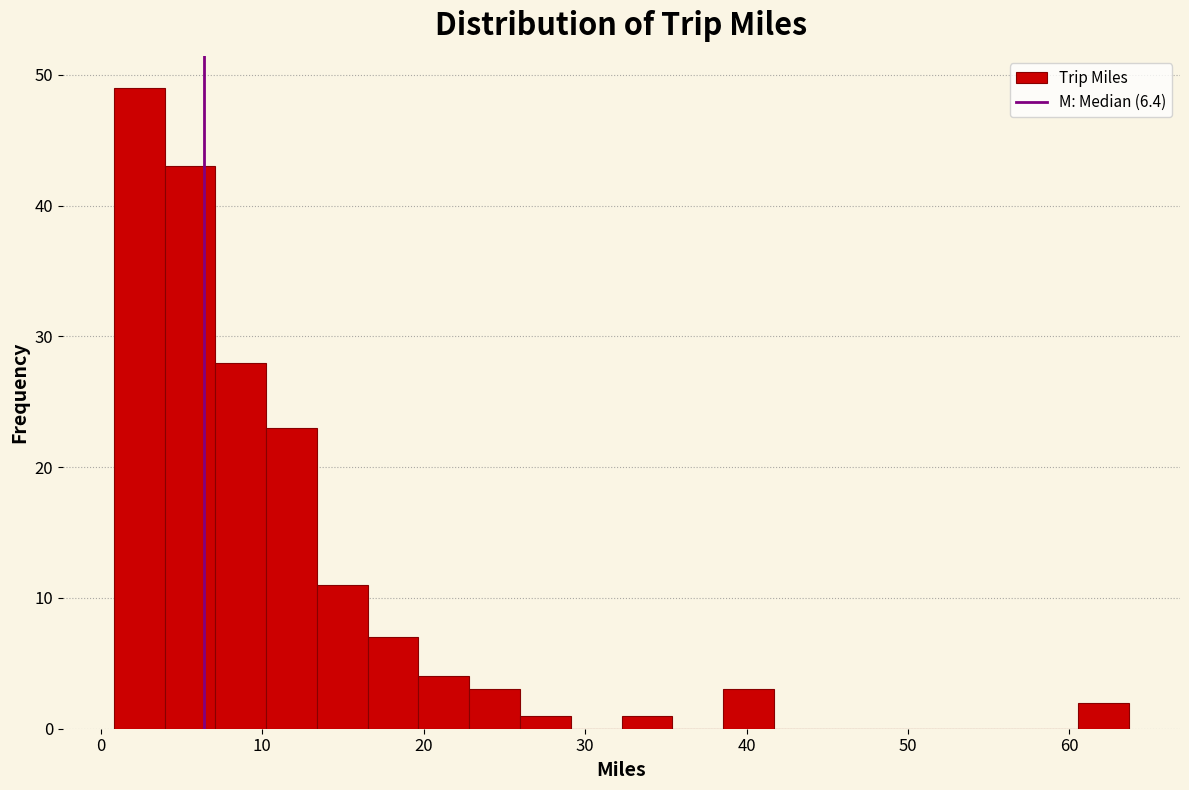

Around what value on the x-axis is the tallest bar? Give the approximate position of its centre, as read against the axis.

2